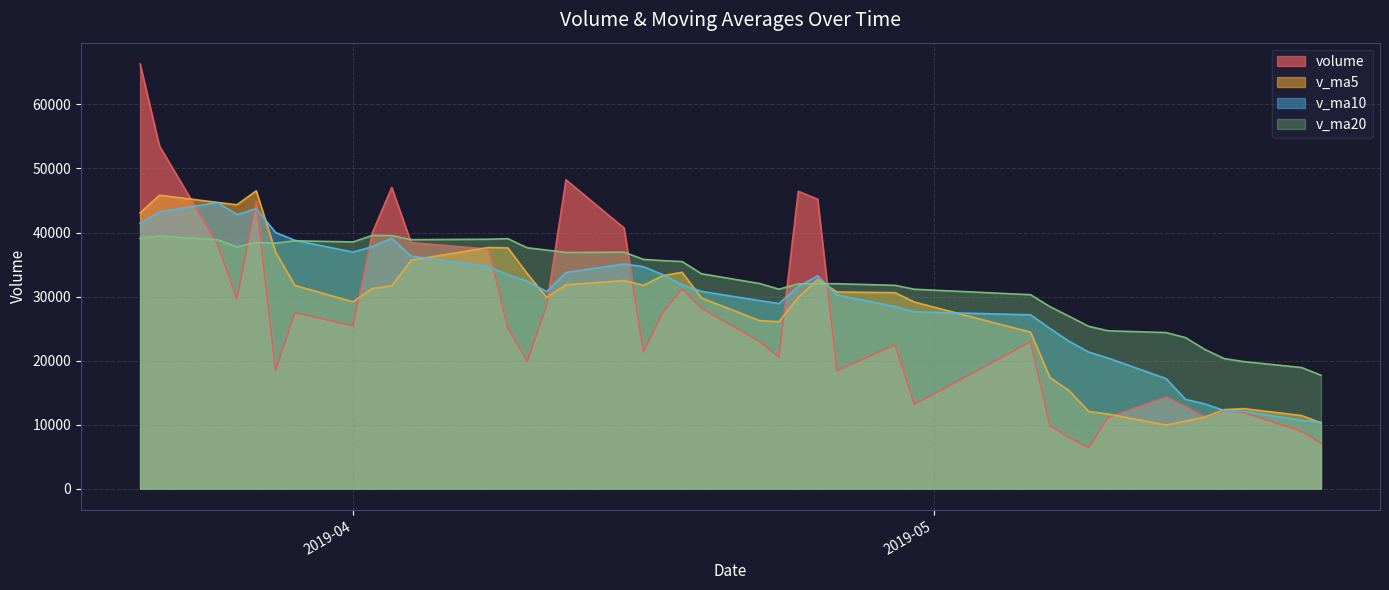

How many interior local peaks does the v_ma20 series have?

7